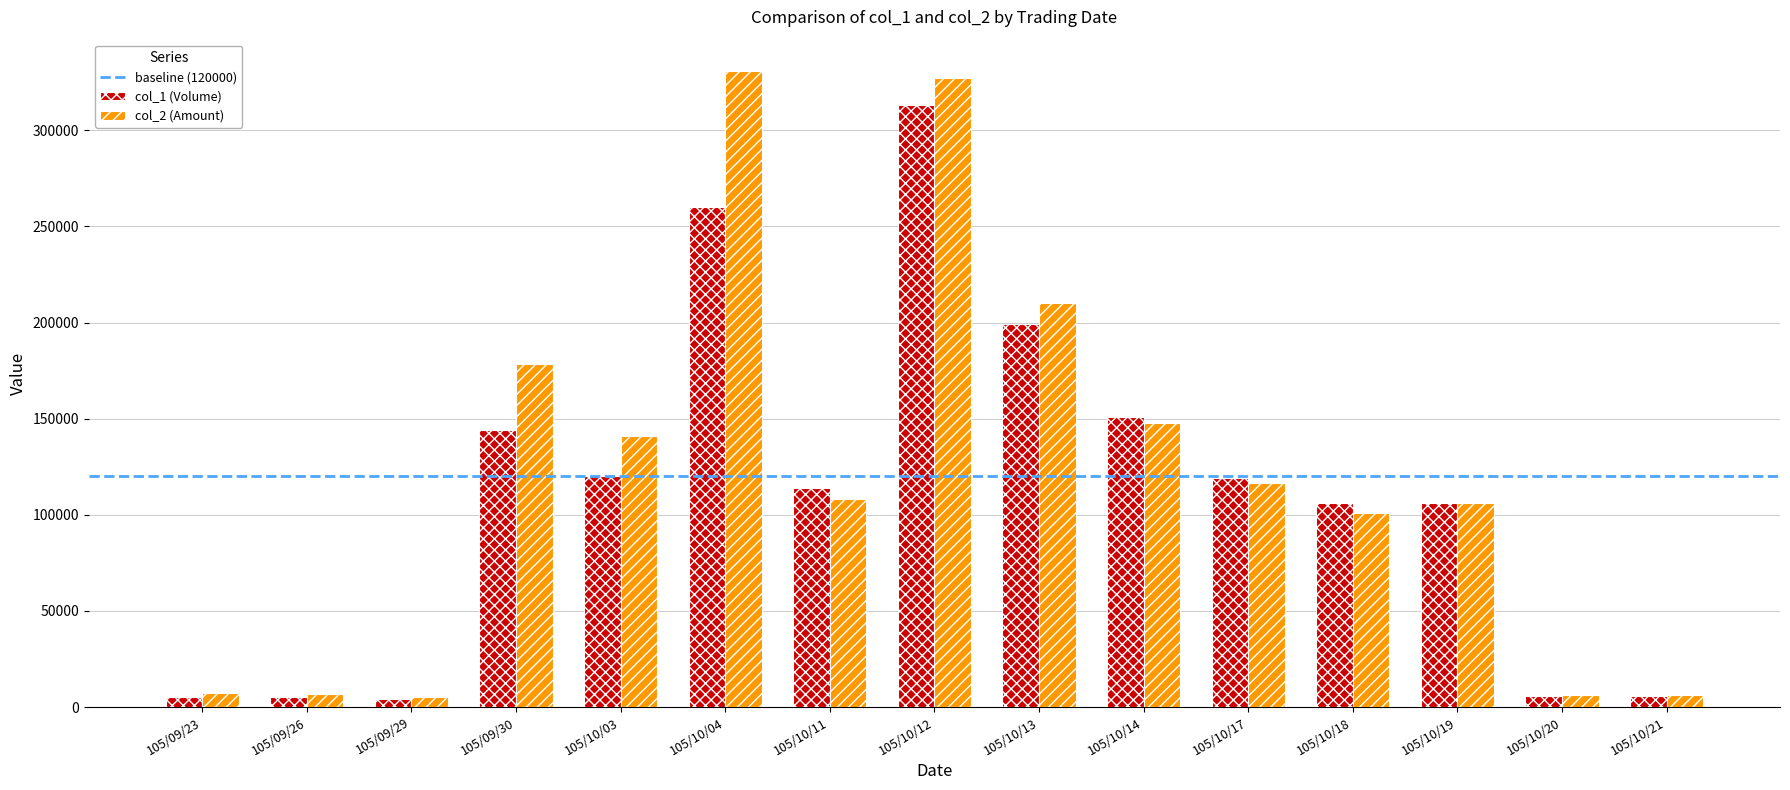

How many values in the col_1 (Volume) series are below 114000?

7